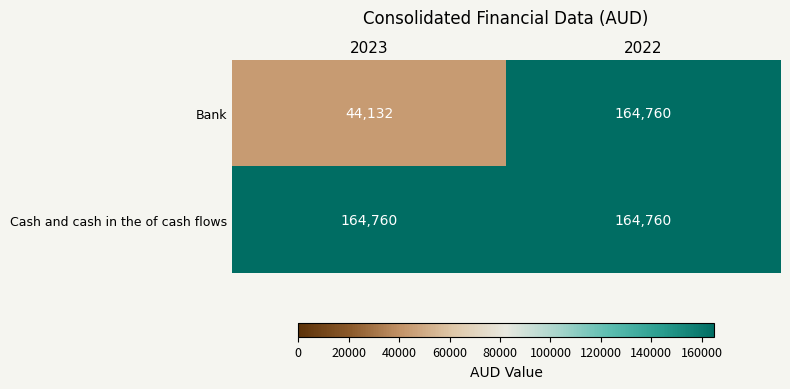

What value does the Cash and cash in the of cash flows series have at 2023?

164760